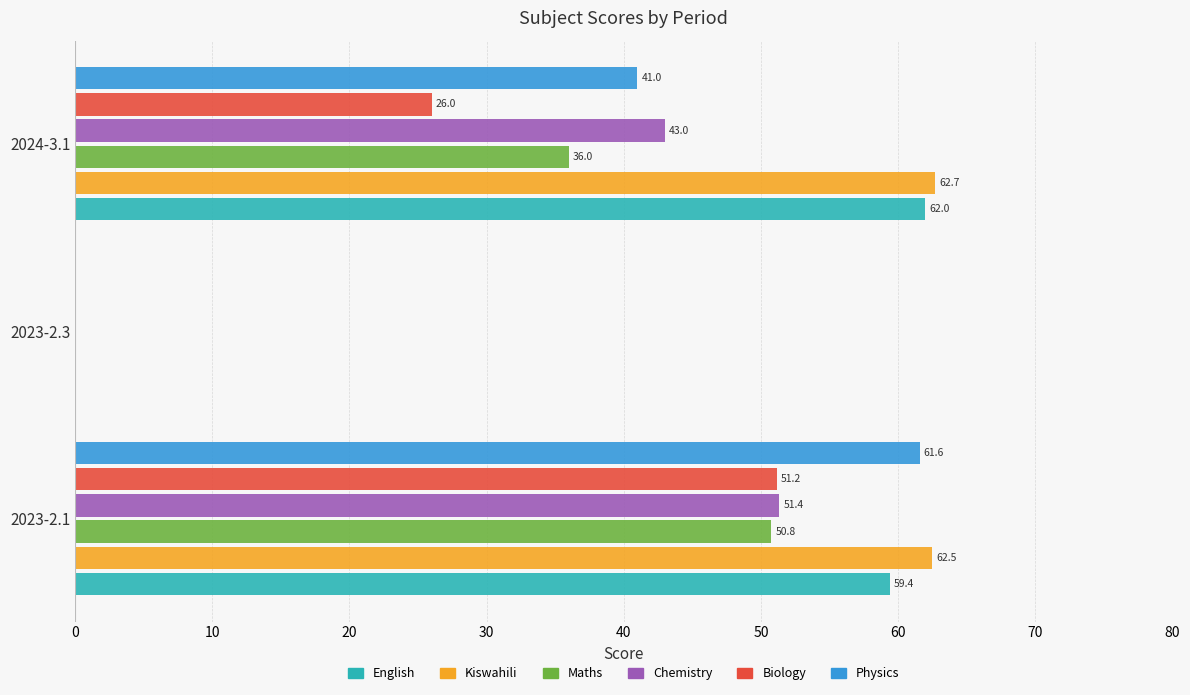

Which series has the widest spread of values?

Kiswahili